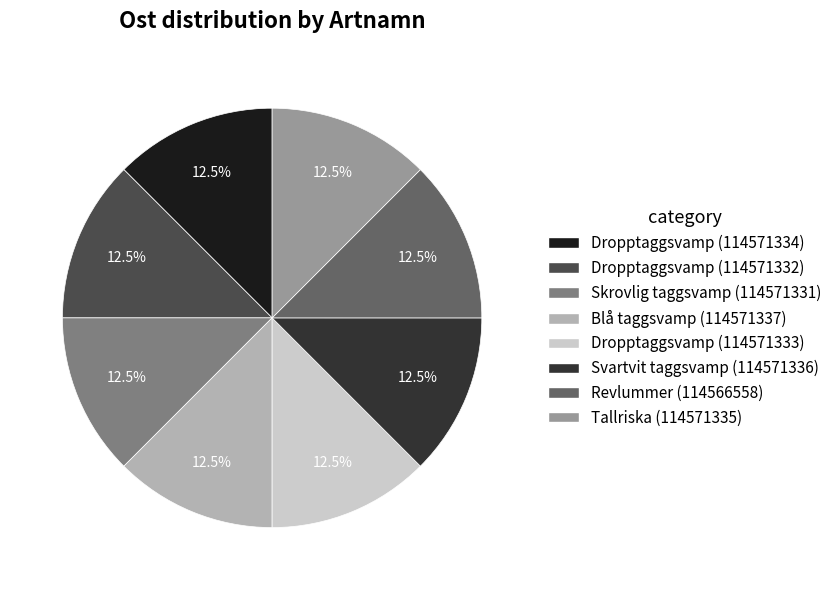

How many slices are in this pie chart?

8